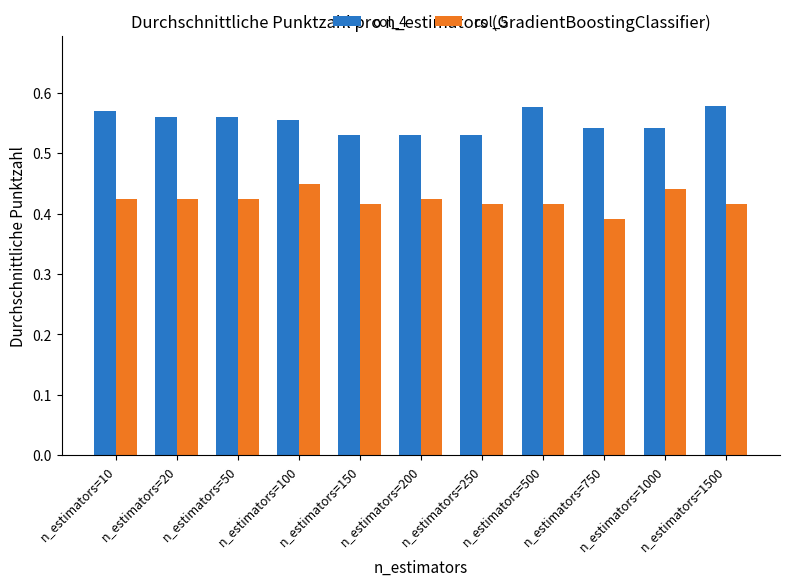

Is the value of col_4 at n_estimators=100 greater than the value of col_5 at n_estimators=1000?

Yes